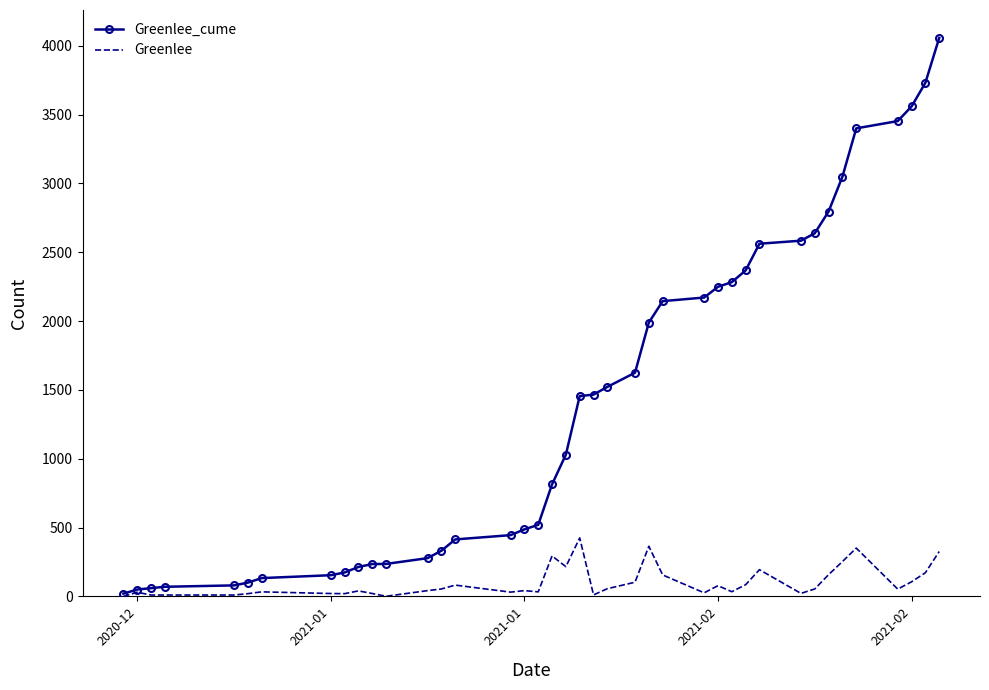

Which series has the largest total across all categories?

Greenlee_cume